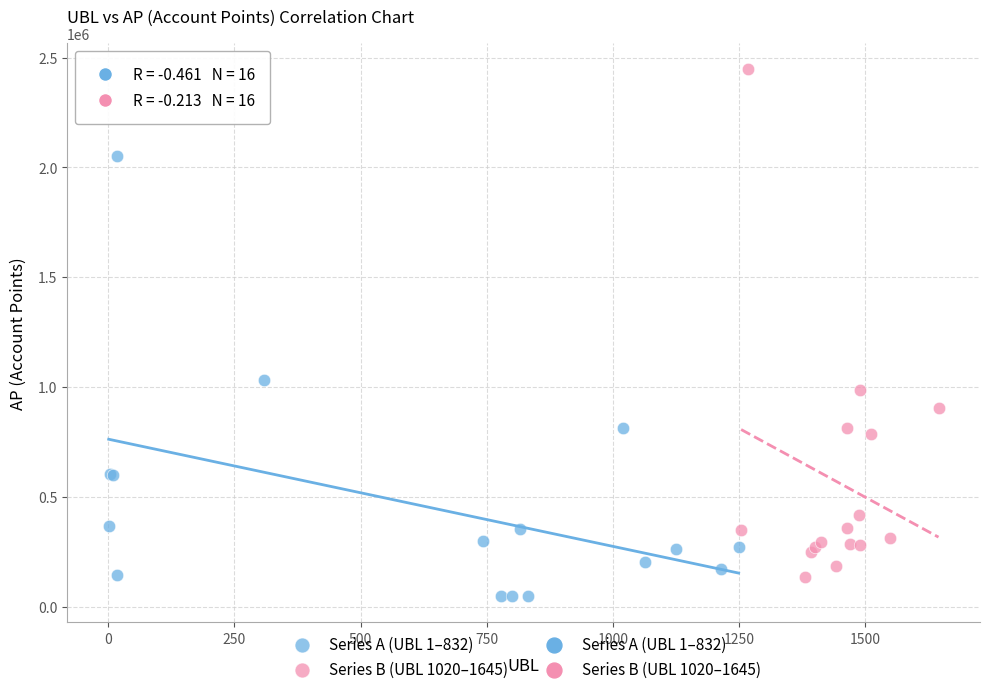

Which series reaches the maximum Y coordinate?

Series B (UBL 1020–1645)